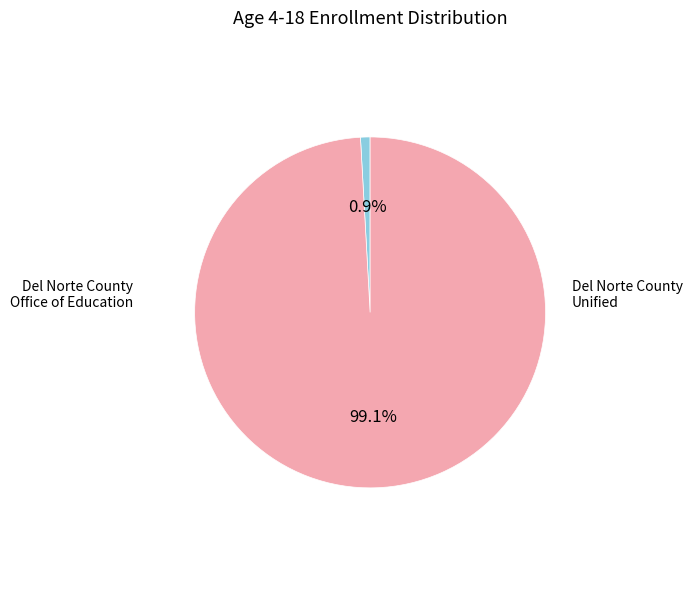

Is there a majority slice in this chart?

Yes